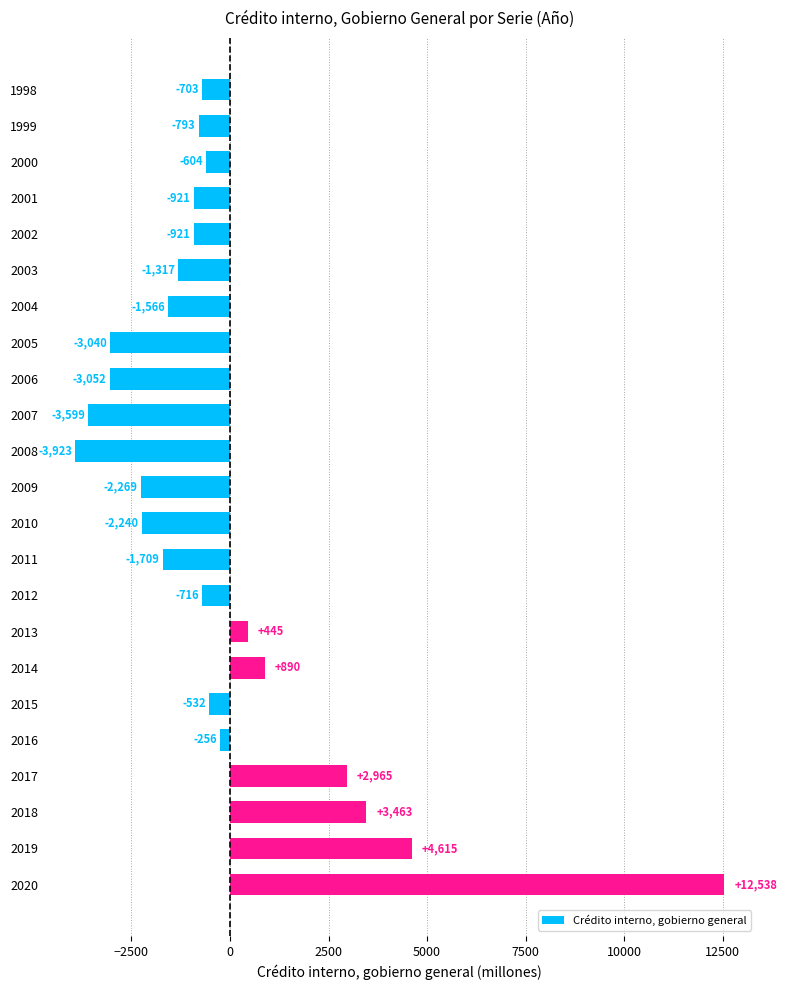

Where is the data nearest to the value 4307?

2019